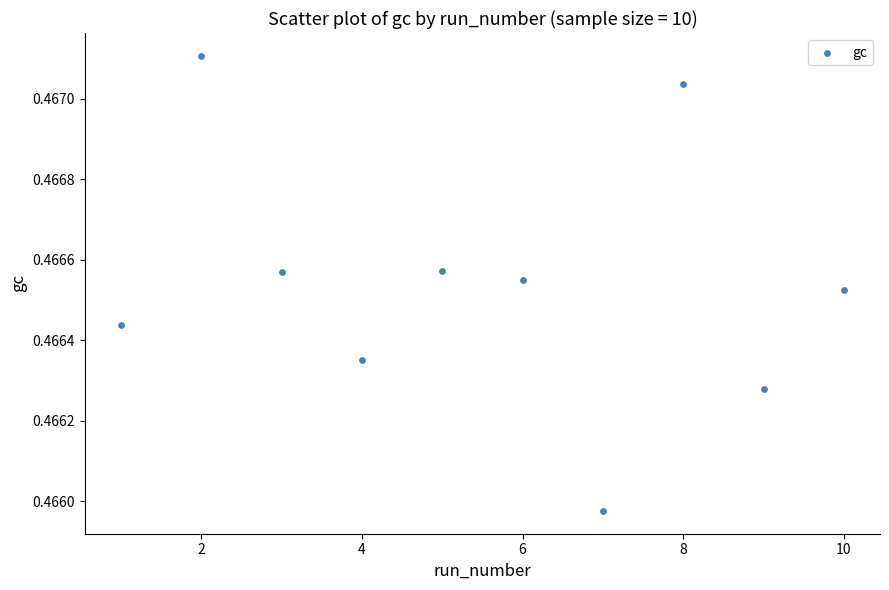

What is the average X value?

5.5